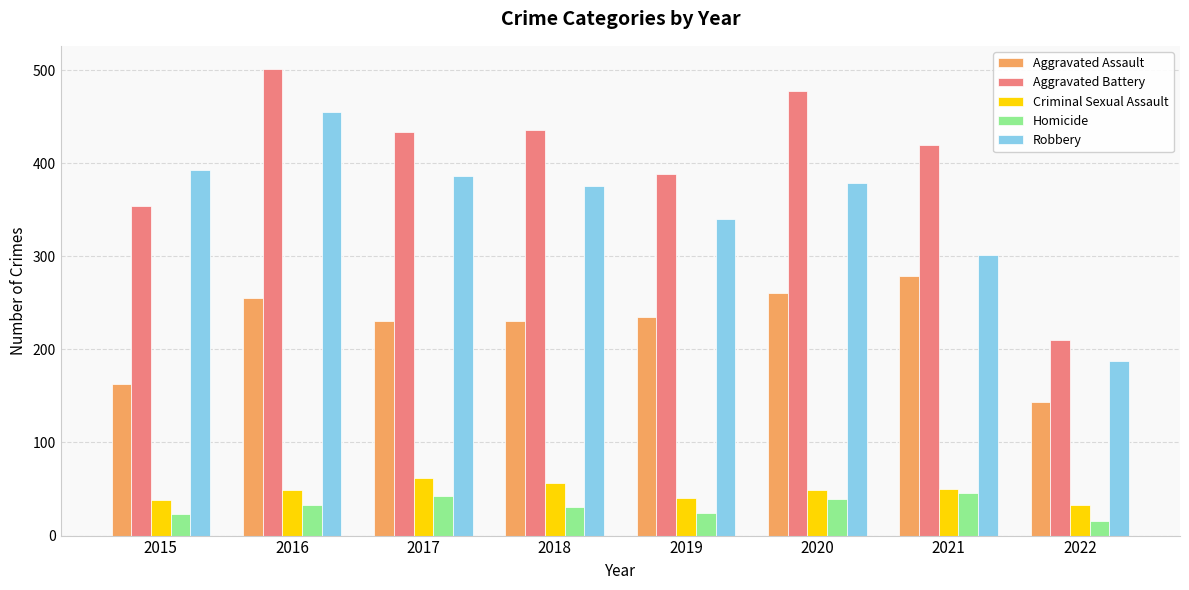

How many bars are there in each group?

5